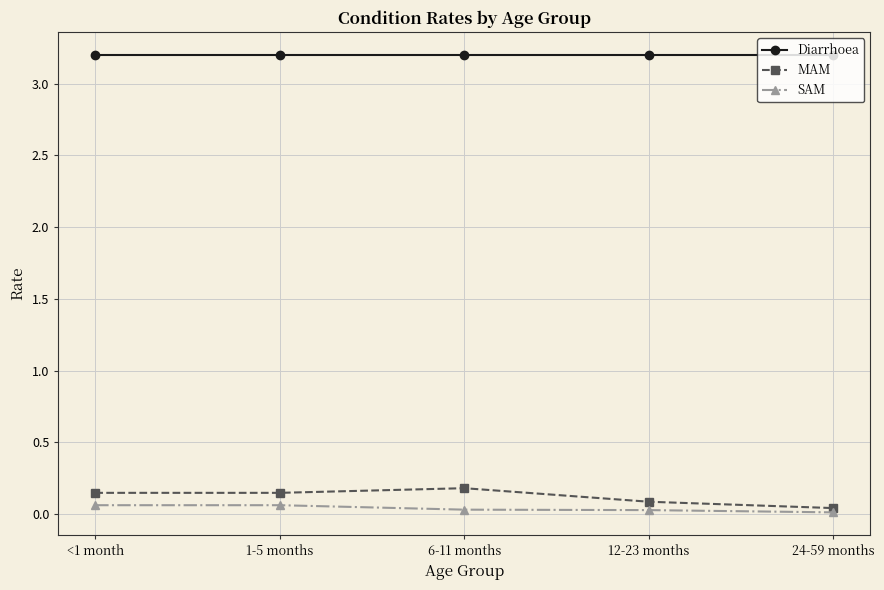

The MAM series shows 0.1 at 12-23 months. True or false?

True